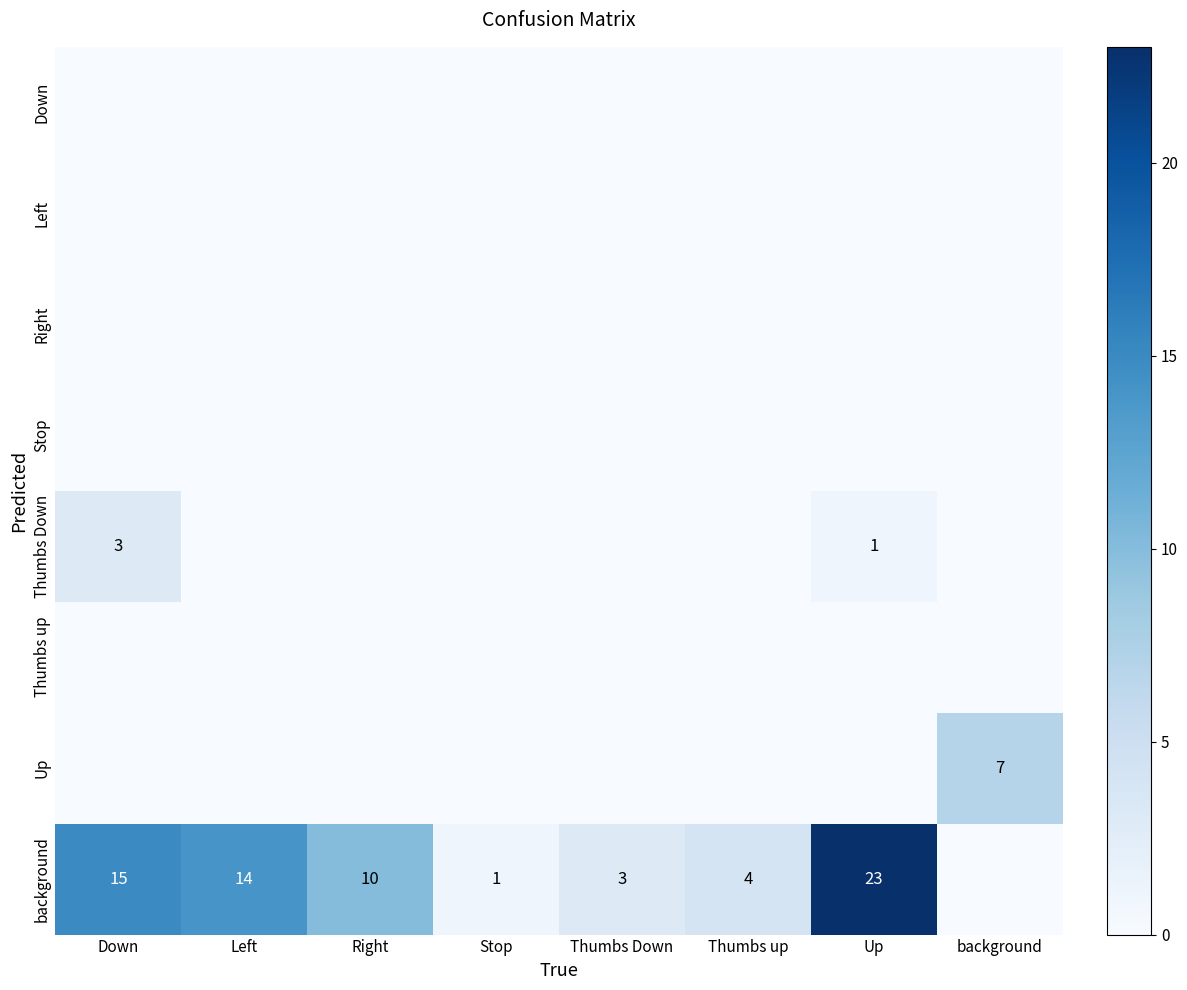

At how many categories does at least one series exceed 6?

5